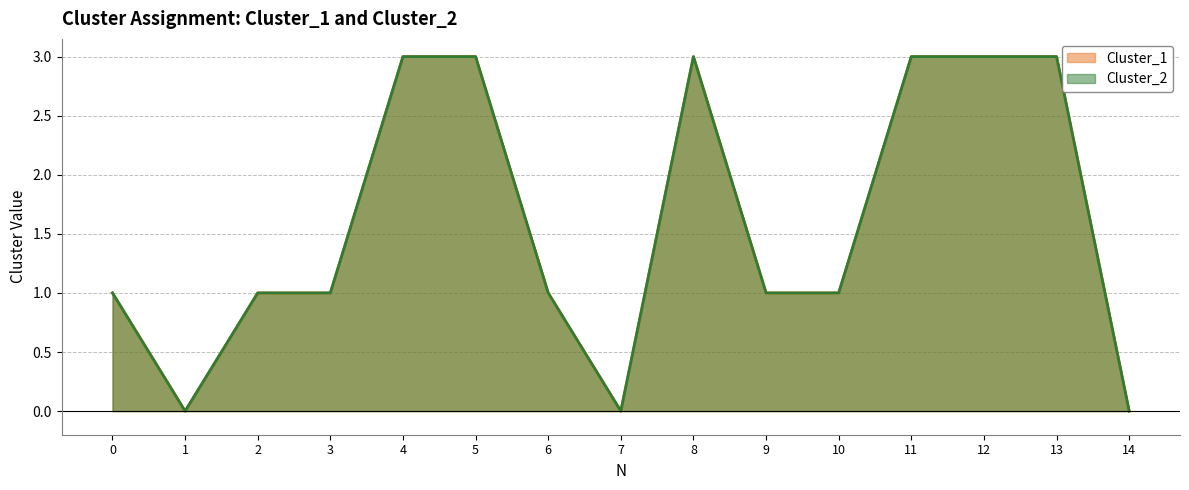

What is the value of the Cluster_2 point at the 1st from the left?

1